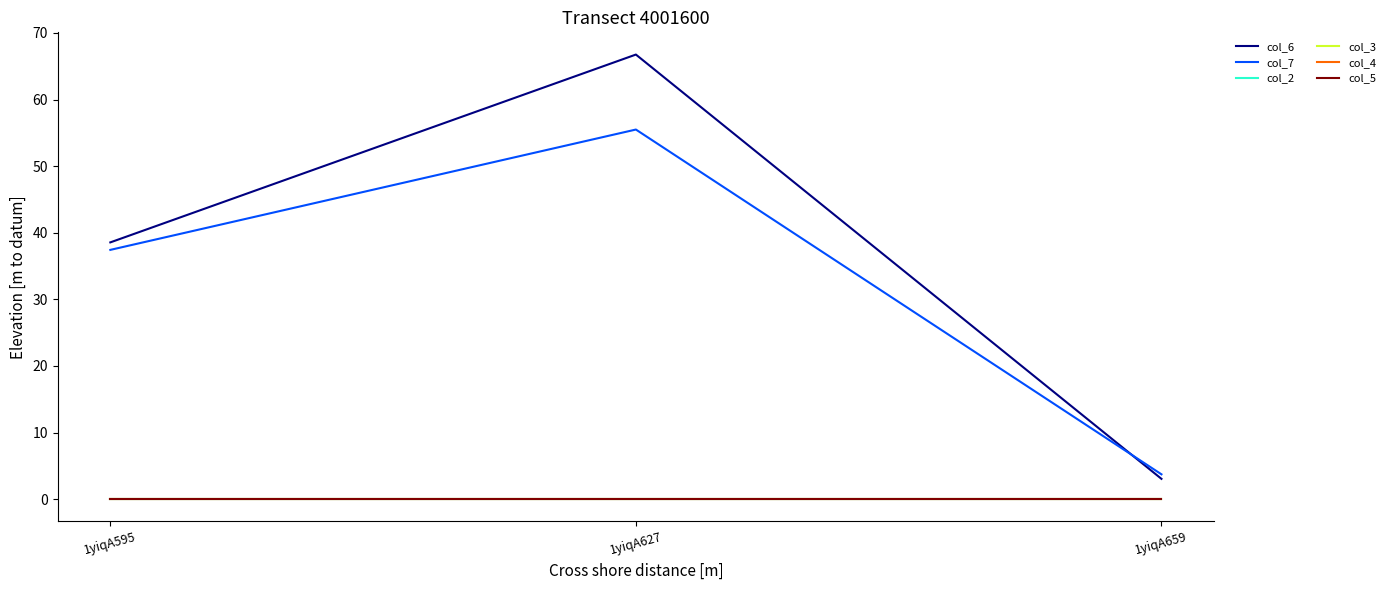

Is this an area chart (filled region under the line)?

No